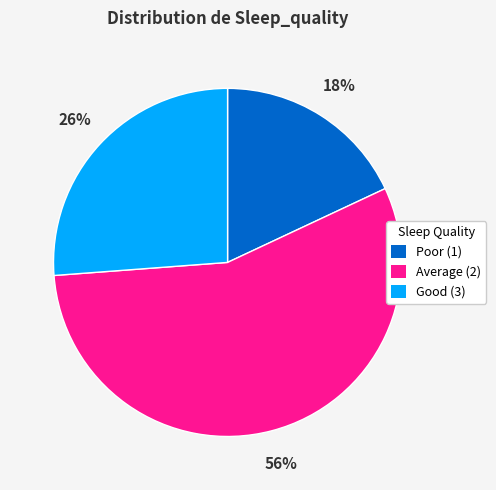

To the nearest percent, what is the difference between the largest and smallest slice percentages?

38%